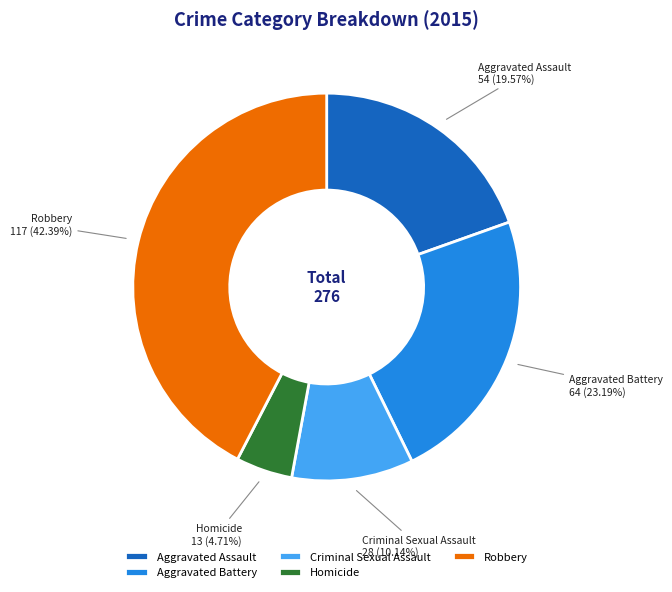

To the nearest percent, what is the combined percentage of Homicide and Robbery?

47%